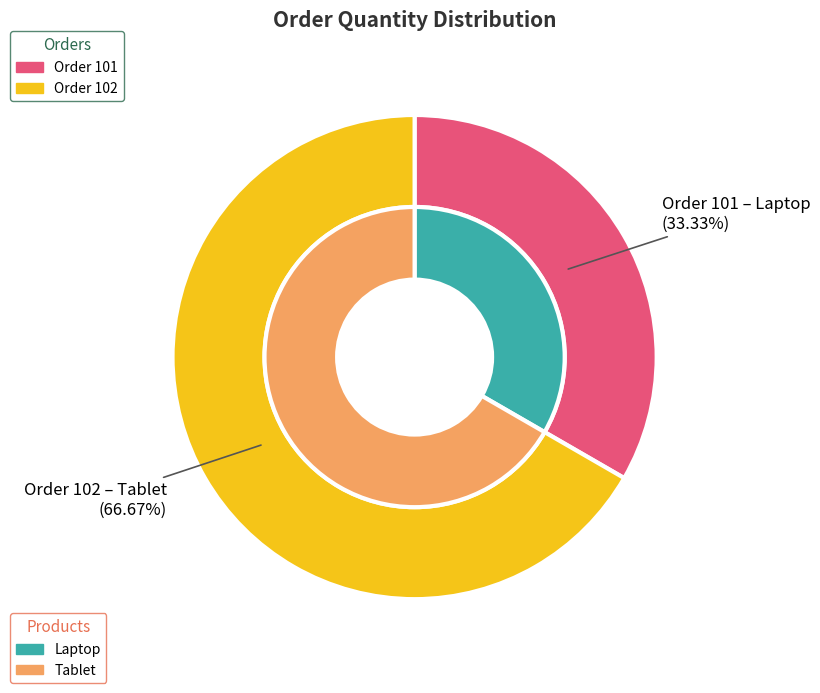

What percentage is the 102 slice, to the nearest percent?

67%